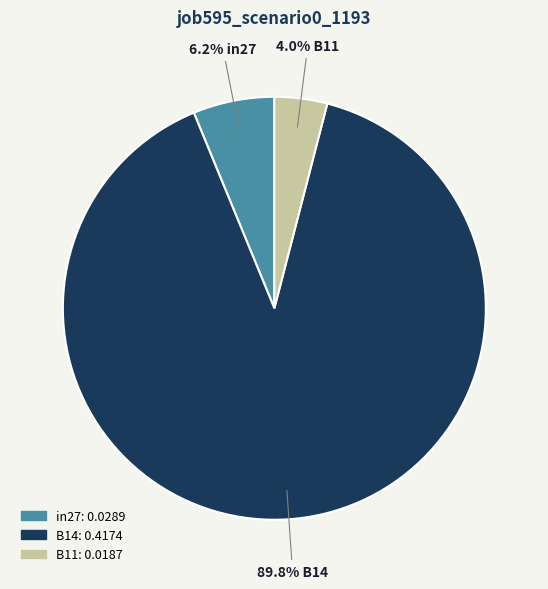

Combined, what portion of the pie is B14 and in27?

96.0%